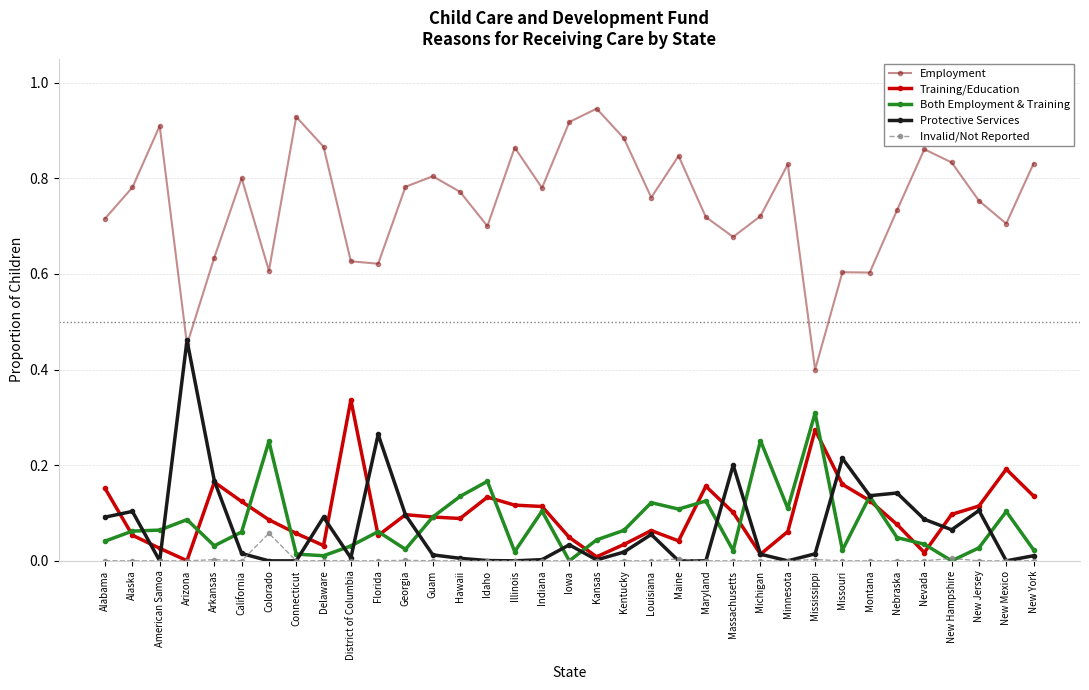

Which series has the largest range (max minus min)?

Employment